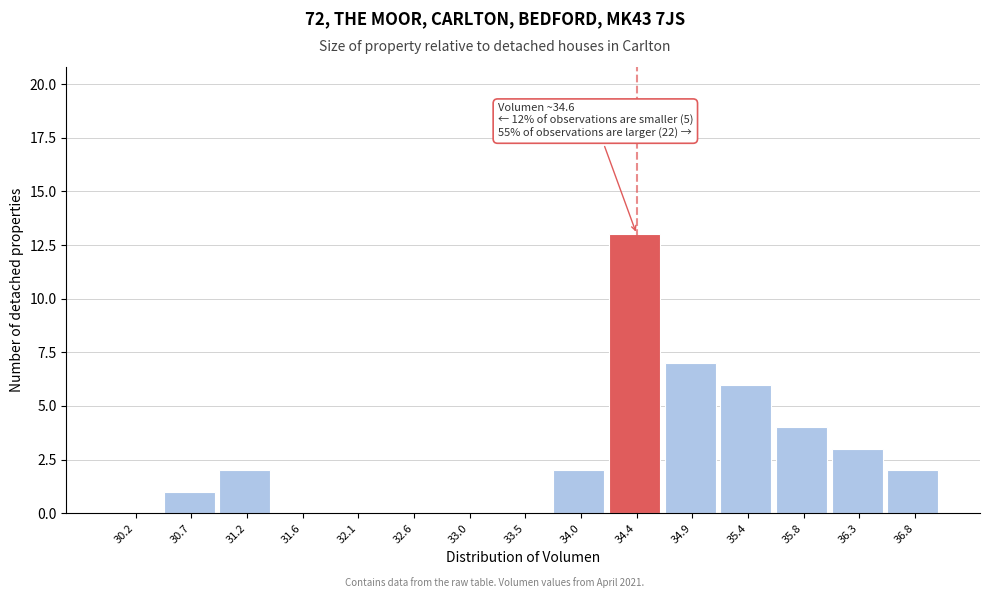

Over which range of the x-axis is the bar tallest?

34.20 to 34.65